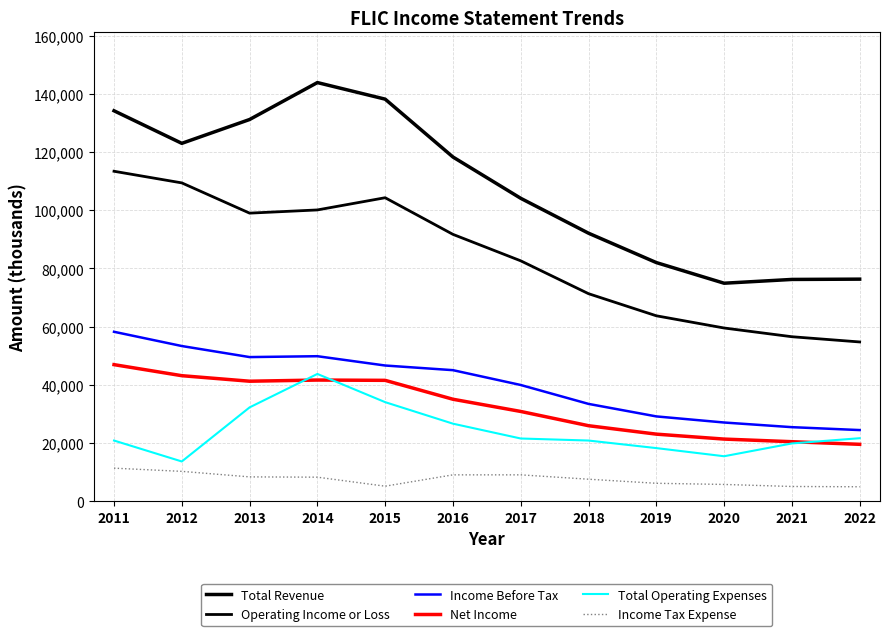

Does the chart display data point markers on the line(s)?

No